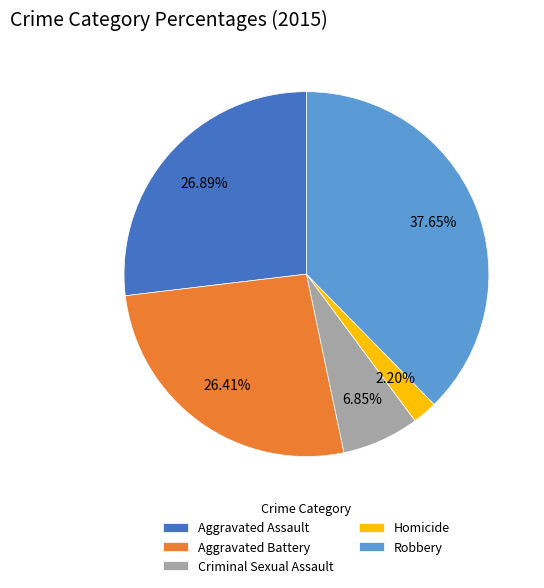

How many slices are in this pie chart?

5